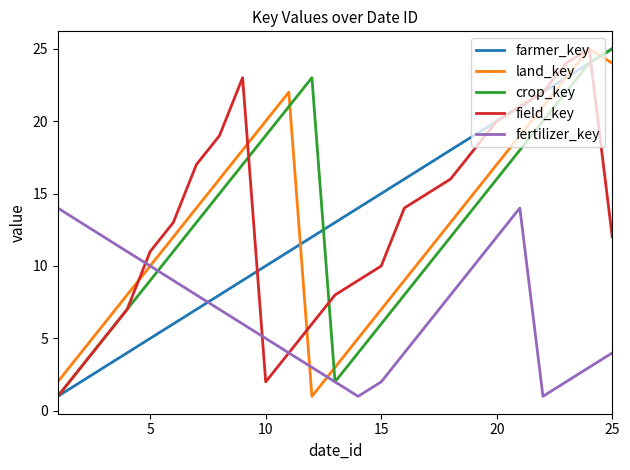

What is the difference between the second highest and minimum values in the fertilizer_key series?

13